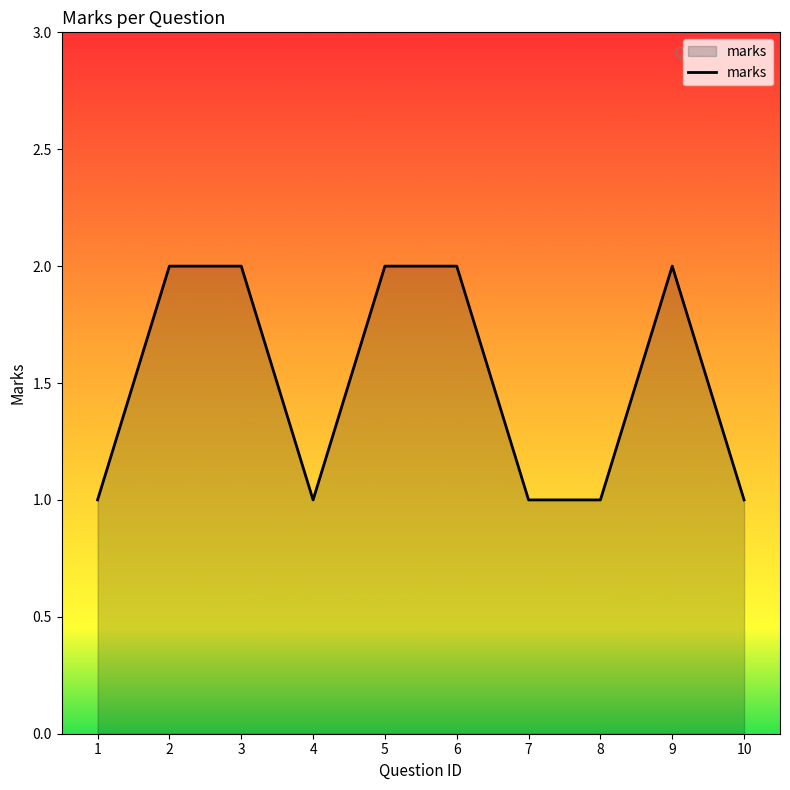

True or false: the data shows 2 at 2.

True